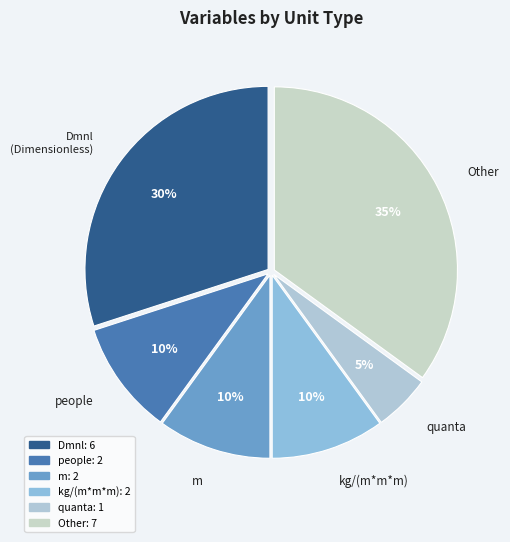

What percentage is the Dmnl slice, to the nearest percent?

30%